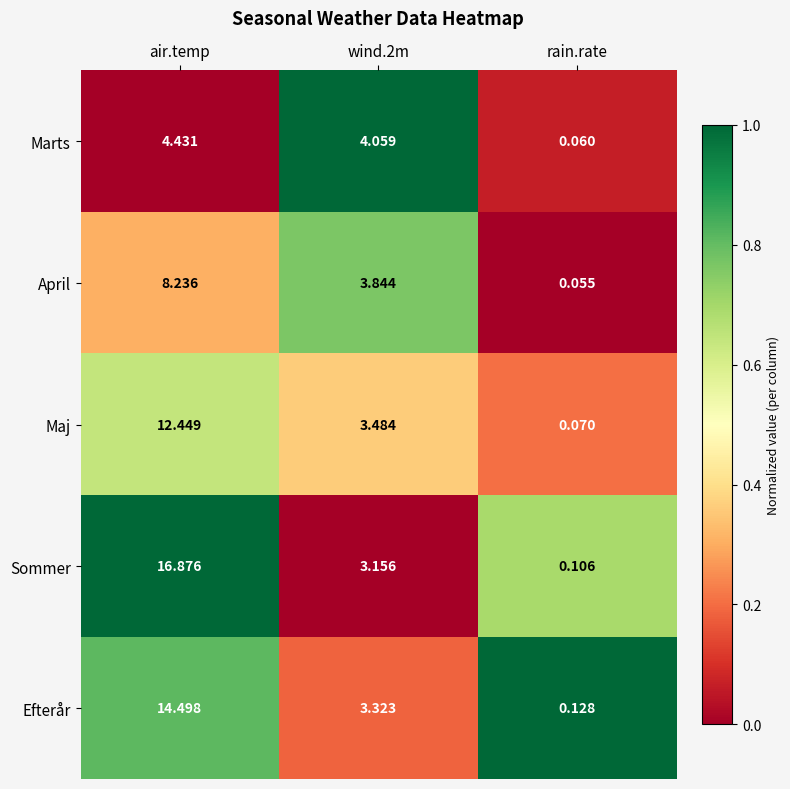

At how many categories does at least one series exceed 0?

3